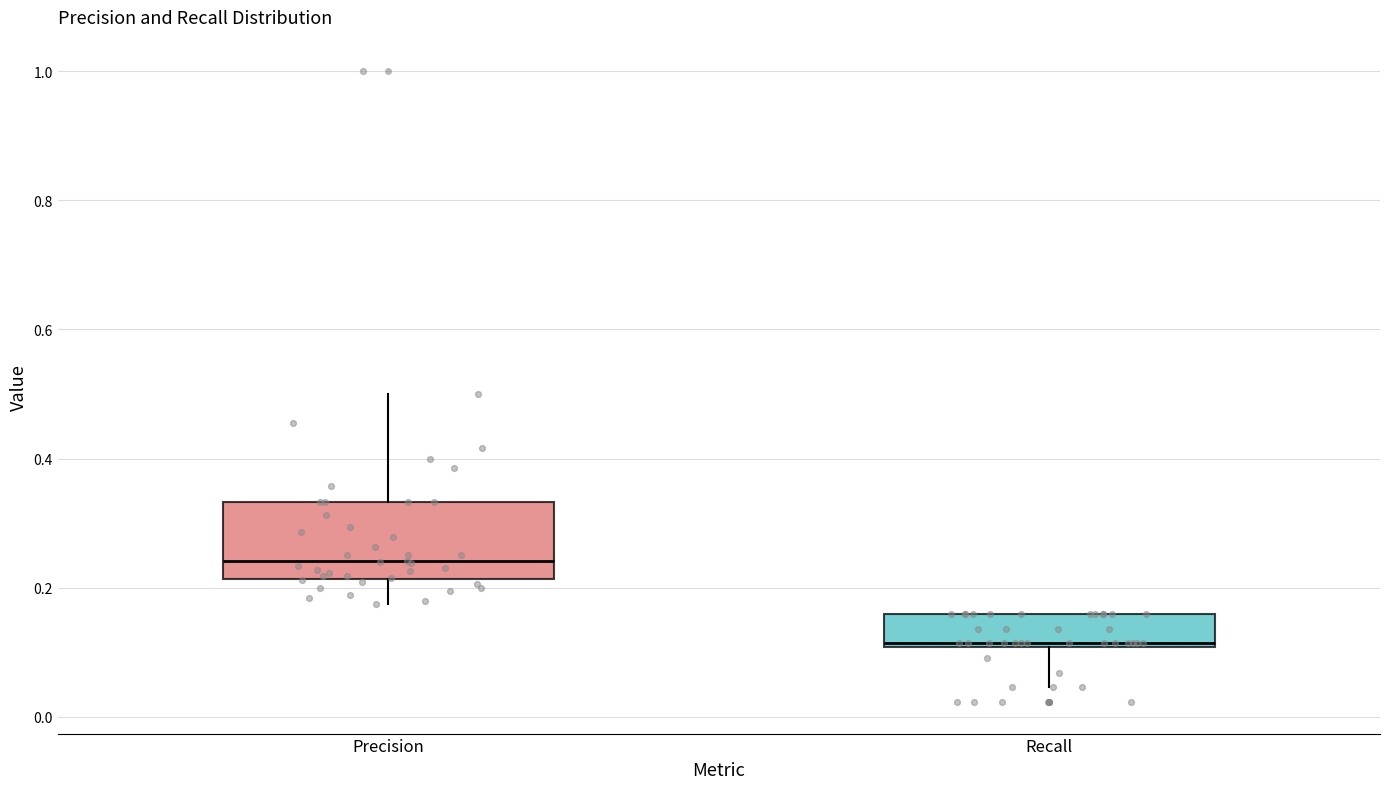

Where does the median line of the box for Recall sit on the y-axis? The values are not printed on the chart, so give them approximately, as read against the axis.

0.12